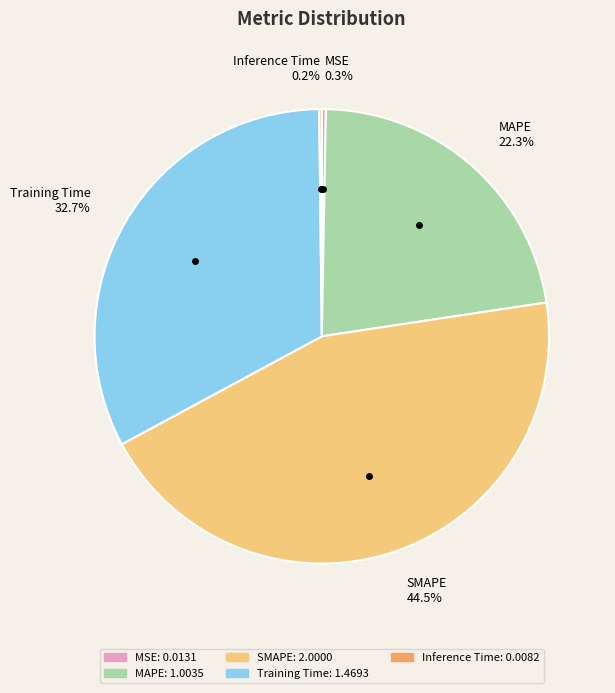

To the nearest percent, what is the combined percentage of SMAPE and MAPE?

67%